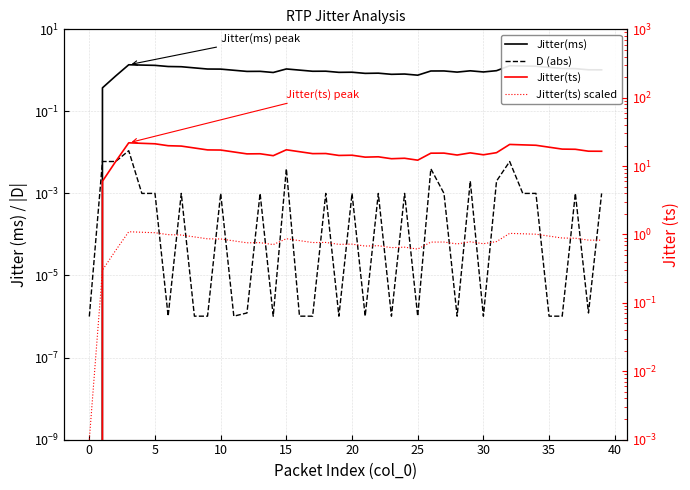

True or false: Jitter(ts) has a value of 15.7 at 31.

True